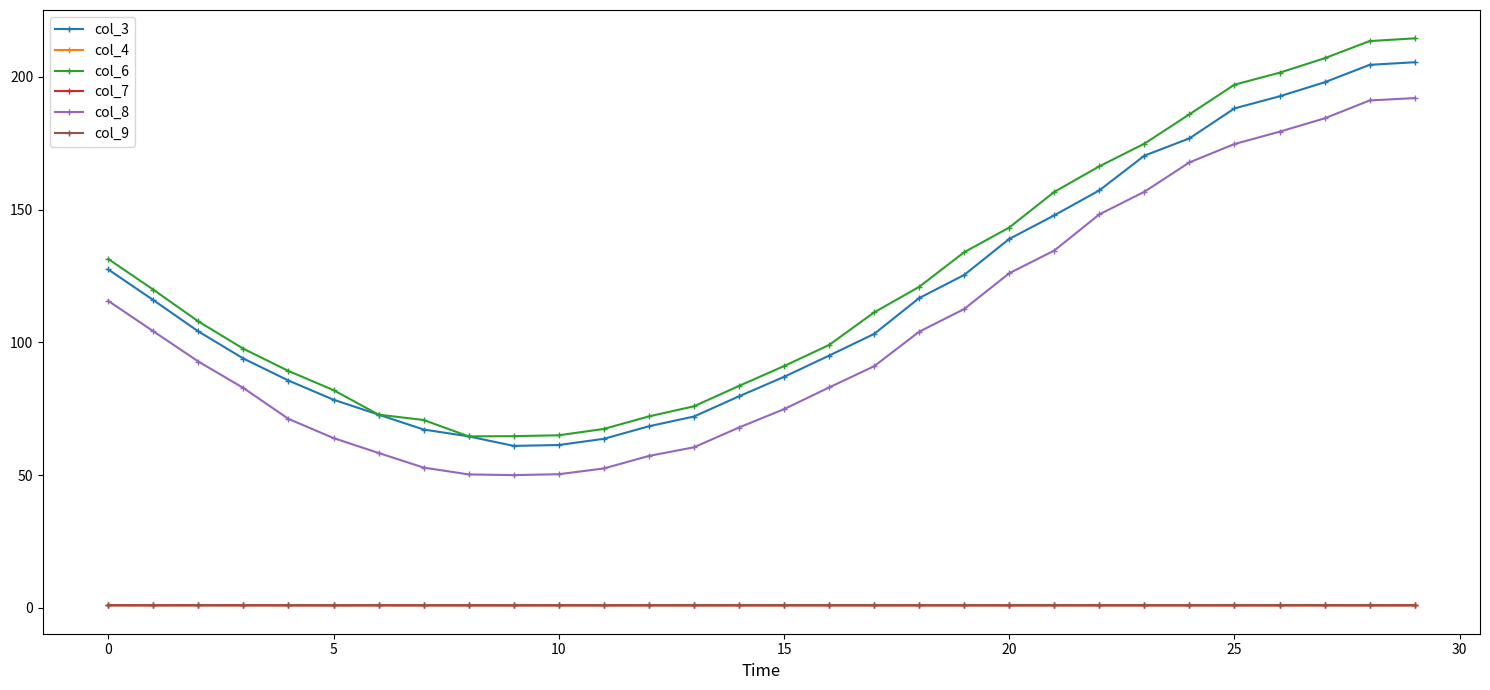

Which series has the largest range (max minus min)?

col_6